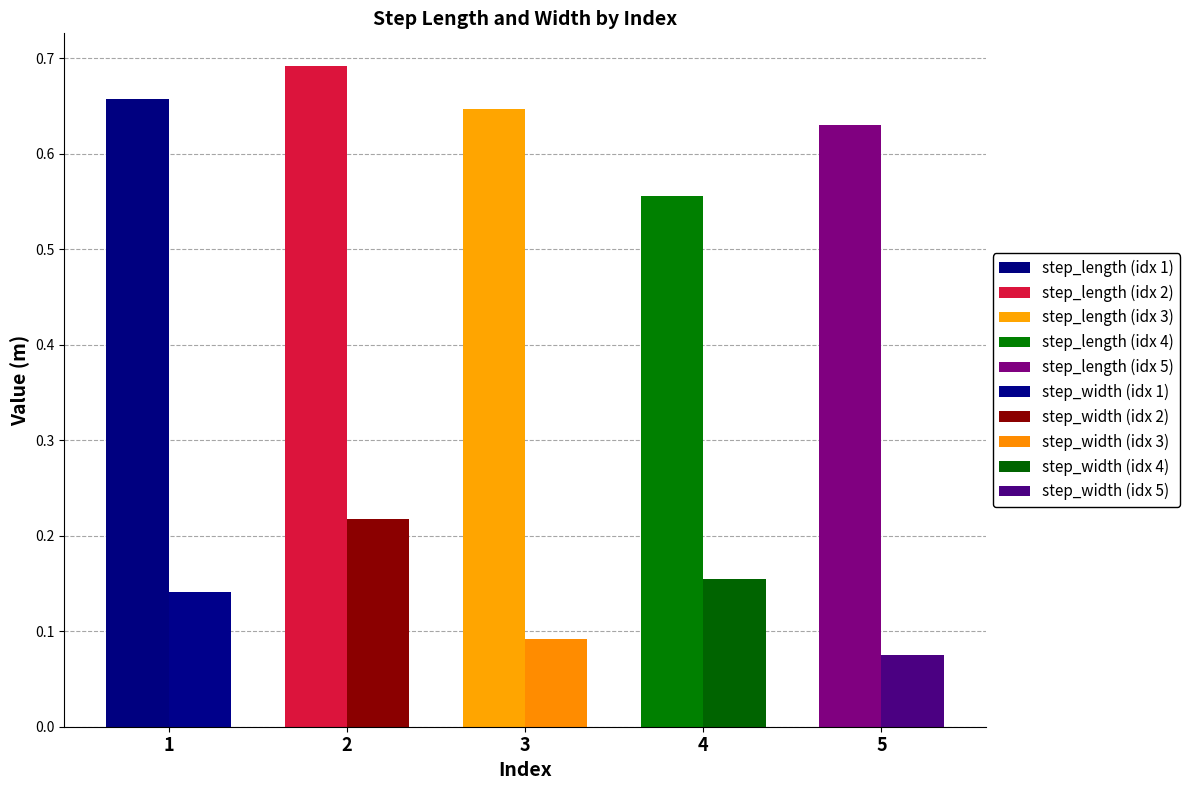

How many data points does each series have?

5